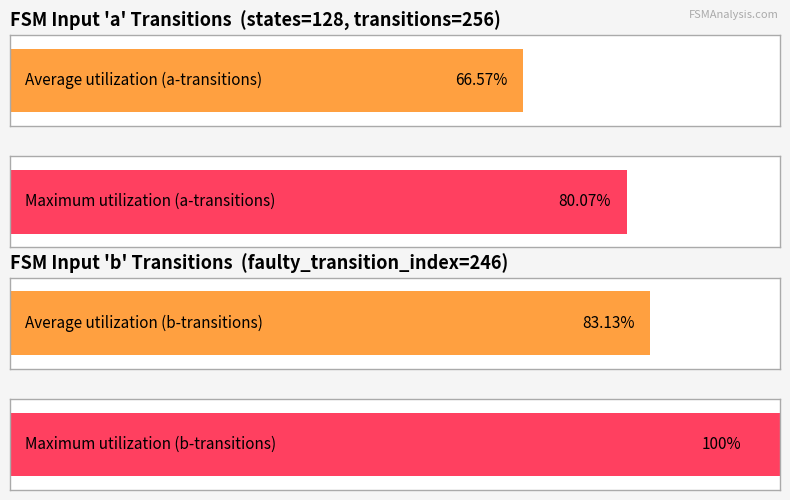

Is the value of input_symbol_a_output_1 at 1 greater than the value of input_symbol_b_output_1 at 1?

No